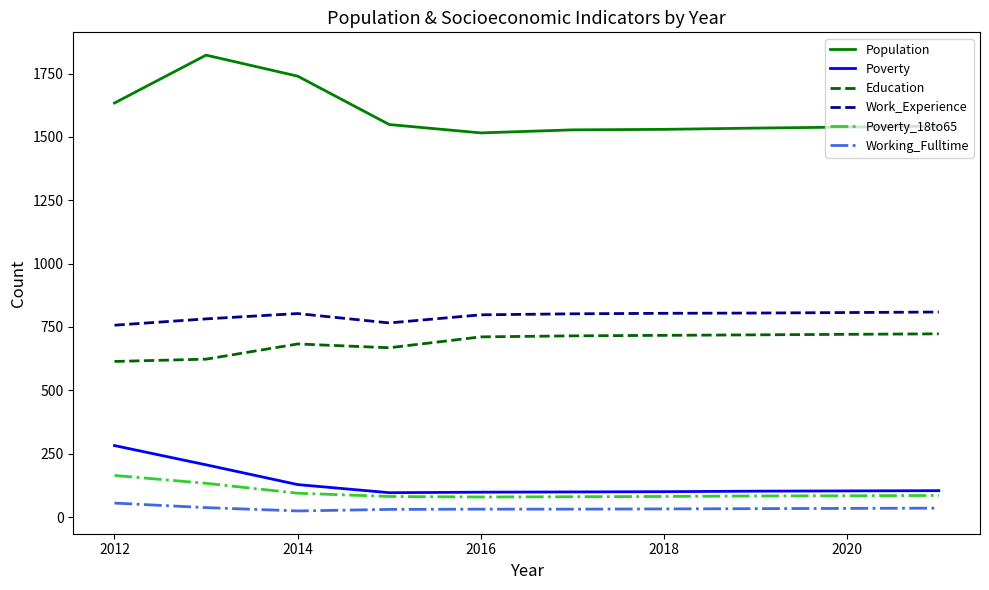

What is the average value of the Population series?

1594